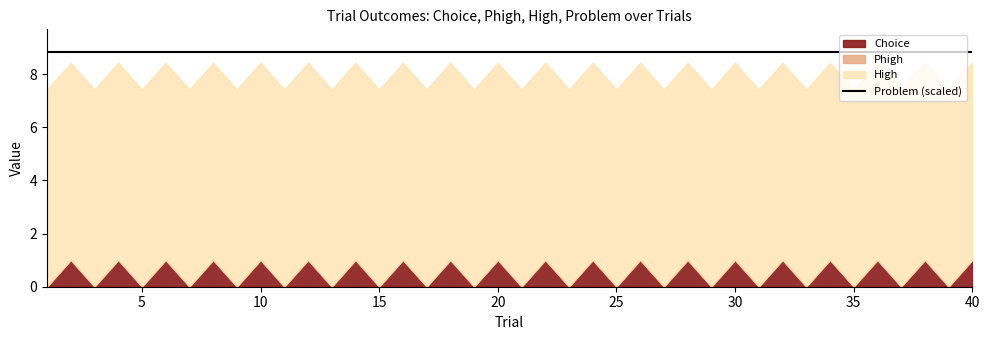

The High series shows 7.4 at 1. True or false?

True